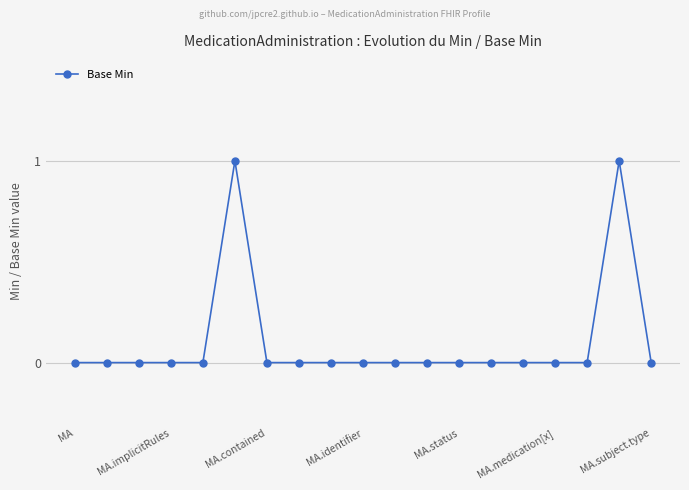

How many data points does each series have?

19